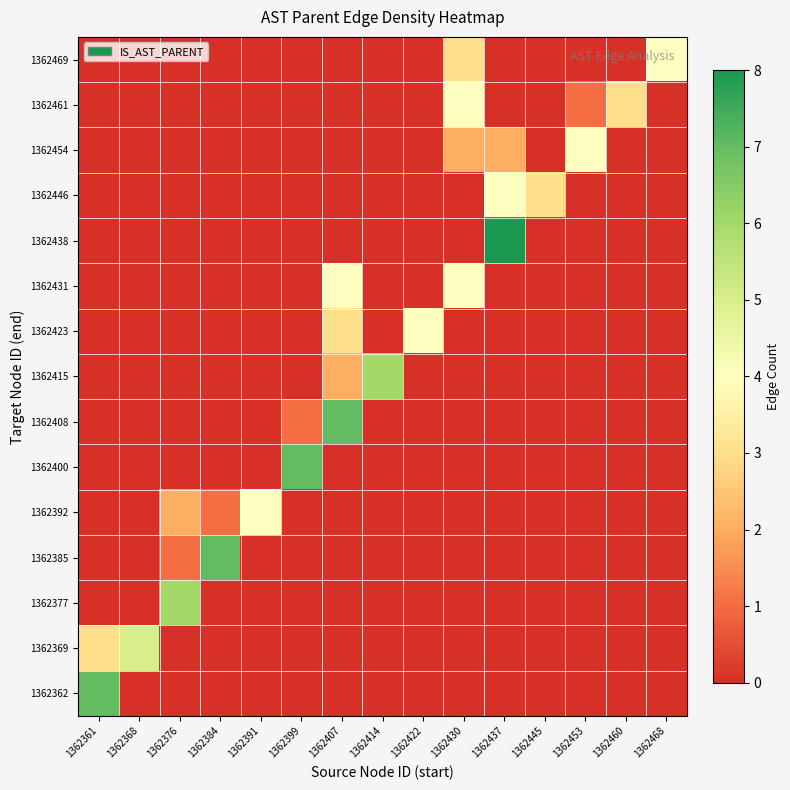

Reading left to right, extract all data points from this chart.

1362362: 1362361=7	1362368=0	1362376=0	1362384=0	1362391=0	1362399=0	1362407=0	1362414=0	1362422=0	1362430=0	1362437=0	1362445=0	1362453=0	1362460=0	1362468=0
1362369: 1362361=3	1362368=5	1362376=0	1362384=0	1362391=0	1362399=0	1362407=0	1362414=0	1362422=0	1362430=0	1362437=0	1362445=0	1362453=0	1362460=0	1362468=0
1362377: 1362361=0	1362368=0	1362376=6	1362384=0	1362391=0	1362399=0	1362407=0	1362414=0	1362422=0	1362430=0	1362437=0	1362445=0	1362453=0	1362460=0	1362468=0
1362385: 1362361=0	1362368=0	1362376=1	1362384=7	1362391=0	1362399=0	1362407=0	1362414=0	1362422=0	1362430=0	1362437=0	1362445=0	1362453=0	1362460=0	1362468=0
1362392: 1362361=0	1362368=0	1362376=2	1362384=1	1362391=4	1362399=0	1362407=0	1362414=0	1362422=0	1362430=0	1362437=0	1362445=0	1362453=0	1362460=0	1362468=0
1362400: 1362361=0	1362368=0	1362376=0	1362384=0	1362391=0	1362399=7	1362407=0	1362414=0	1362422=0	1362430=0	1362437=0	1362445=0	1362453=0	1362460=0	1362468=0
1362408: 1362361=0	1362368=0	1362376=0	1362384=0	1362391=0	1362399=1	1362407=7	1362414=0	1362422=0	1362430=0	1362437=0	1362445=0	1362453=0	1362460=0	1362468=0
1362415: 1362361=0	1362368=0	1362376=0	1362384=0	1362391=0	1362399=0	1362407=2	1362414=6	1362422=0	1362430=0	1362437=0	1362445=0	1362453=0	1362460=0	1362468=0
1362423: 1362361=0	1362368=0	1362376=0	1362384=0	1362391=0	1362399=0	1362407=3	1362414=0	1362422=4	1362430=0	1362437=0	1362445=0	1362453=0	1362460=0	1362468=0
1362431: 1362361=0	1362368=0	1362376=0	1362384=0	1362391=0	1362399=0	1362407=4	1362414=0	1362422=0	1362430=4	1362437=0	1362445=0	1362453=0	1362460=0	1362468=0
1362438: 1362361=0	1362368=0	1362376=0	1362384=0	1362391=0	1362399=0	1362407=0	1362414=0	1362422=0	1362430=0	1362437=8	1362445=0	1362453=0	1362460=0	1362468=0
1362446: 1362361=0	1362368=0	1362376=0	1362384=0	1362391=0	1362399=0	1362407=0	1362414=0	1362422=0	1362430=0	1362437=4	1362445=3	1362453=0	1362460=0	1362468=0
1362454: 1362361=0	1362368=0	1362376=0	1362384=0	1362391=0	1362399=0	1362407=0	1362414=0	1362422=0	1362430=2	1362437=2	1362445=0	1362453=4	1362460=0	1362468=0
1362461: 1362361=0	1362368=0	1362376=0	1362384=0	1362391=0	1362399=0	1362407=0	1362414=0	1362422=0	1362430=4	1362437=0	1362445=0	1362453=1	1362460=3	1362468=0
1362469: 1362361=0	1362368=0	1362376=0	1362384=0	1362391=0	1362399=0	1362407=0	1362414=0	1362422=0	1362430=3	1362437=0	1362445=0	1362453=0	1362460=0	1362468=4